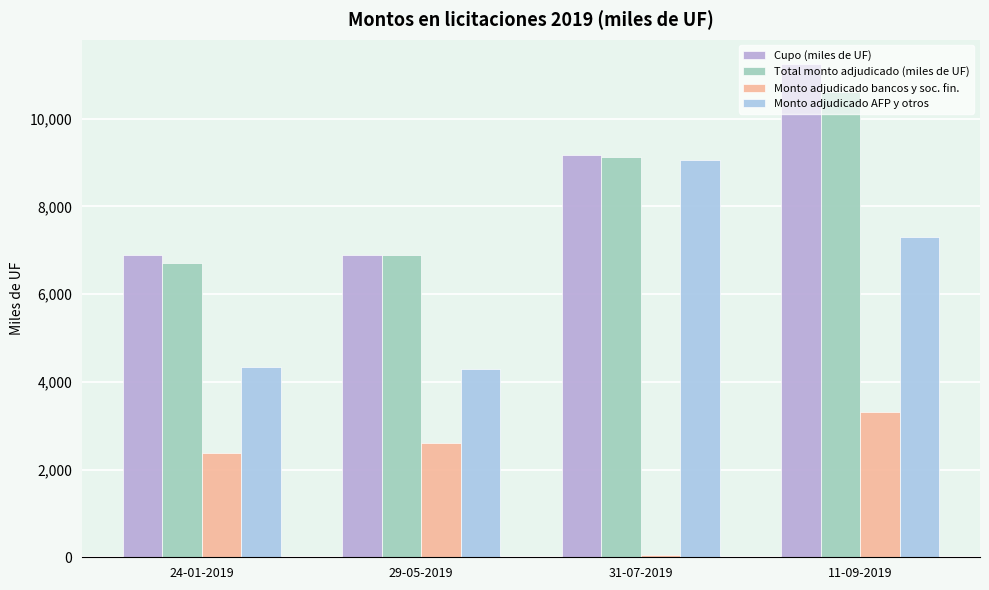

Rank the categories by Monto adjudicado bancos y soc. fin. value from highest to lowest.

11-09-2019, 29-05-2019, 24-01-2019, 31-07-2019